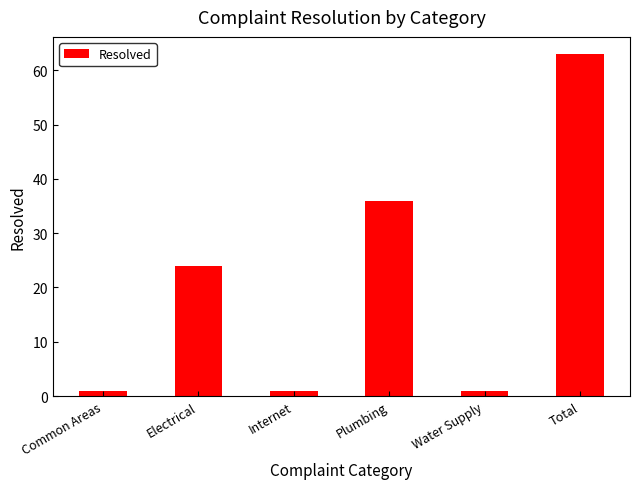

True or false: the data shows 60 at Plumbing.

False